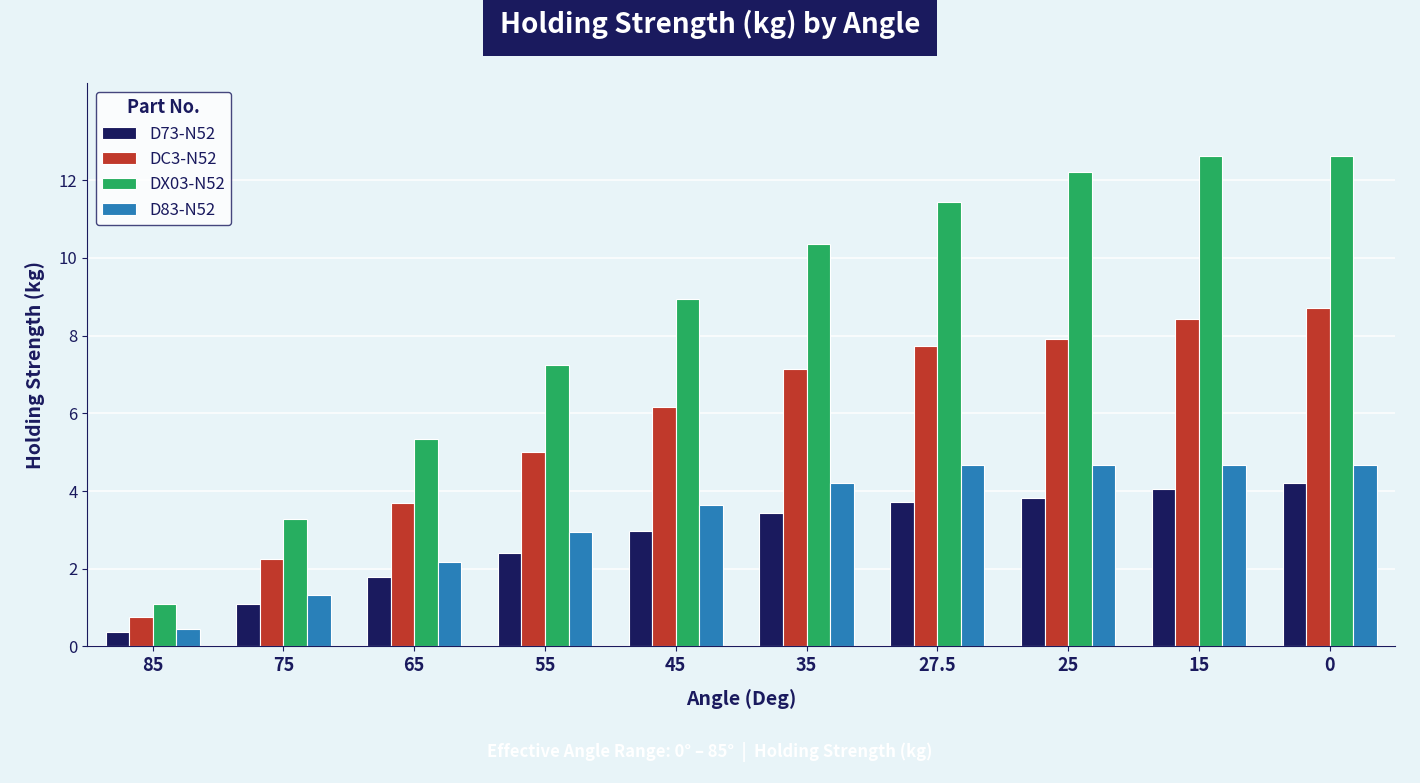

How many data points in D83-N52 are above 4?

5